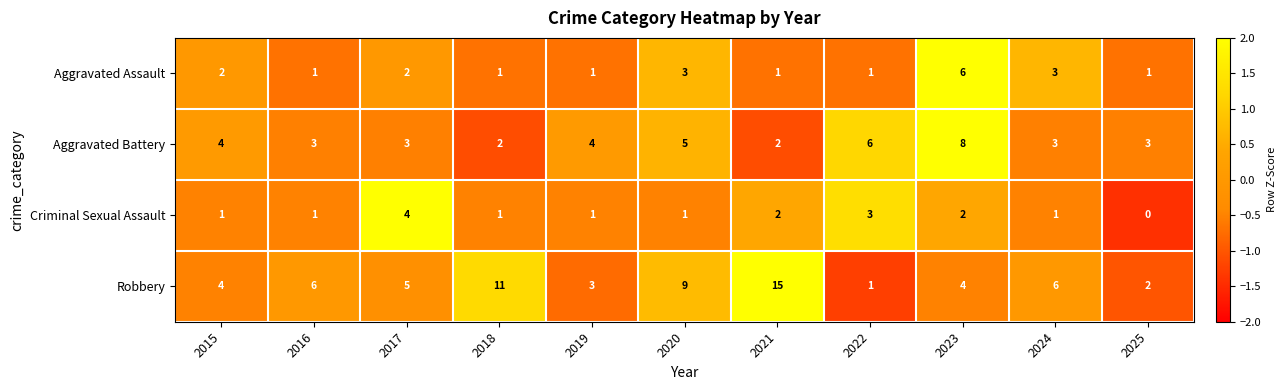

Rank the series by their maximum value, from highest to lowest.

Robbery, Aggravated Battery, Aggravated Assault, Criminal Sexual Assault